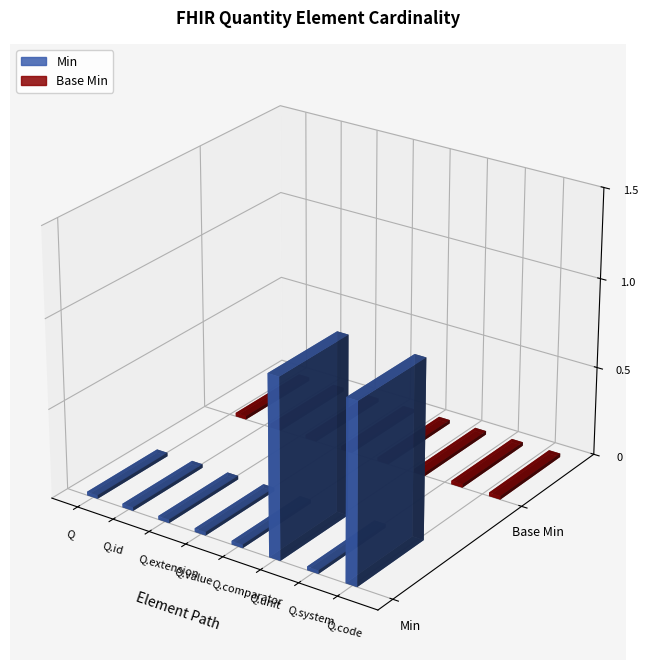

What are all the series names shown in the legend?

Min, Base Min